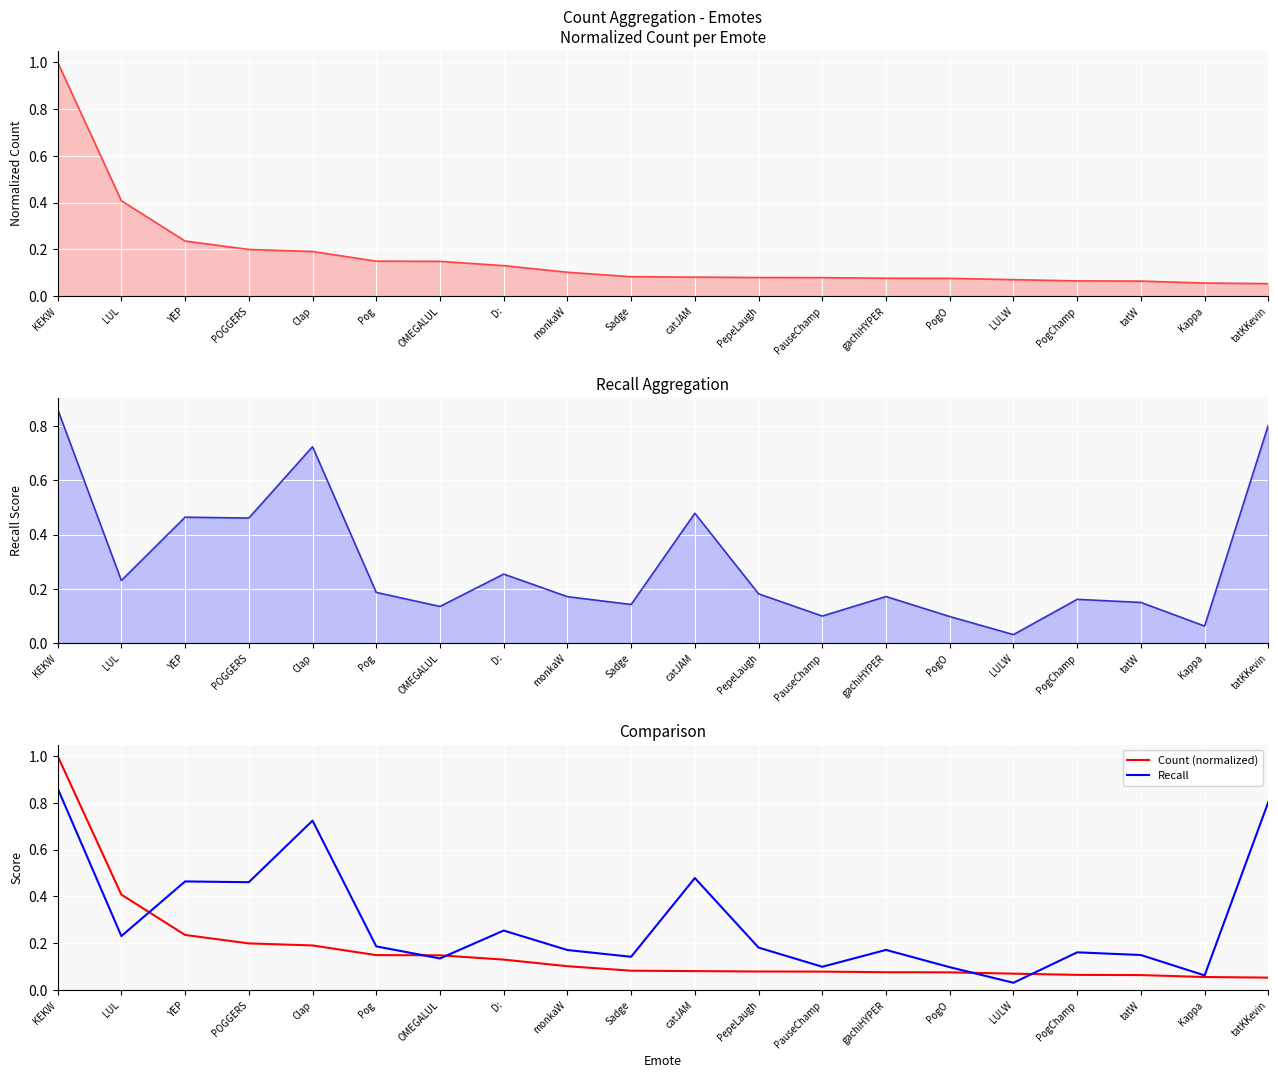

The Recall series shows 0.2 at monkaW. True or false?

True